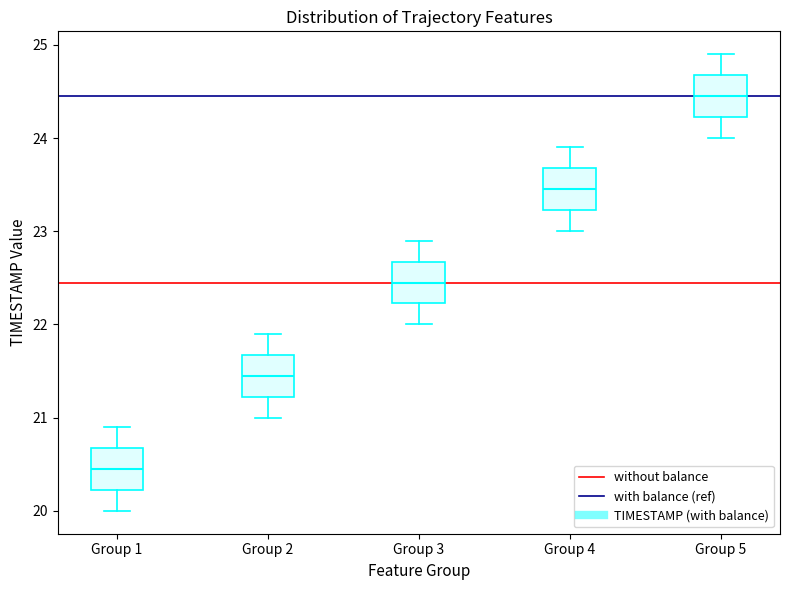

Reading left to right, read every box against the y-axis: the position of its median line, the range the box covers, and the ends of its whiskers. The values are not printed on the chart, so give them approximately, as read against the axis.

Group 1: median 20.5, box 20.2 to 20.7, whiskers 20.0 to 20.9
Group 2: median 21.5, box 21.2 to 21.7, whiskers 21.0 to 21.9
Group 3: median 22.5, box 22.2 to 22.7, whiskers 22.0 to 22.9
Group 4: median 23.5, box 23.2 to 23.7, whiskers 23.0 to 23.9
Group 5: median 24.5, box 24.2 to 24.7, whiskers 24.0 to 24.9